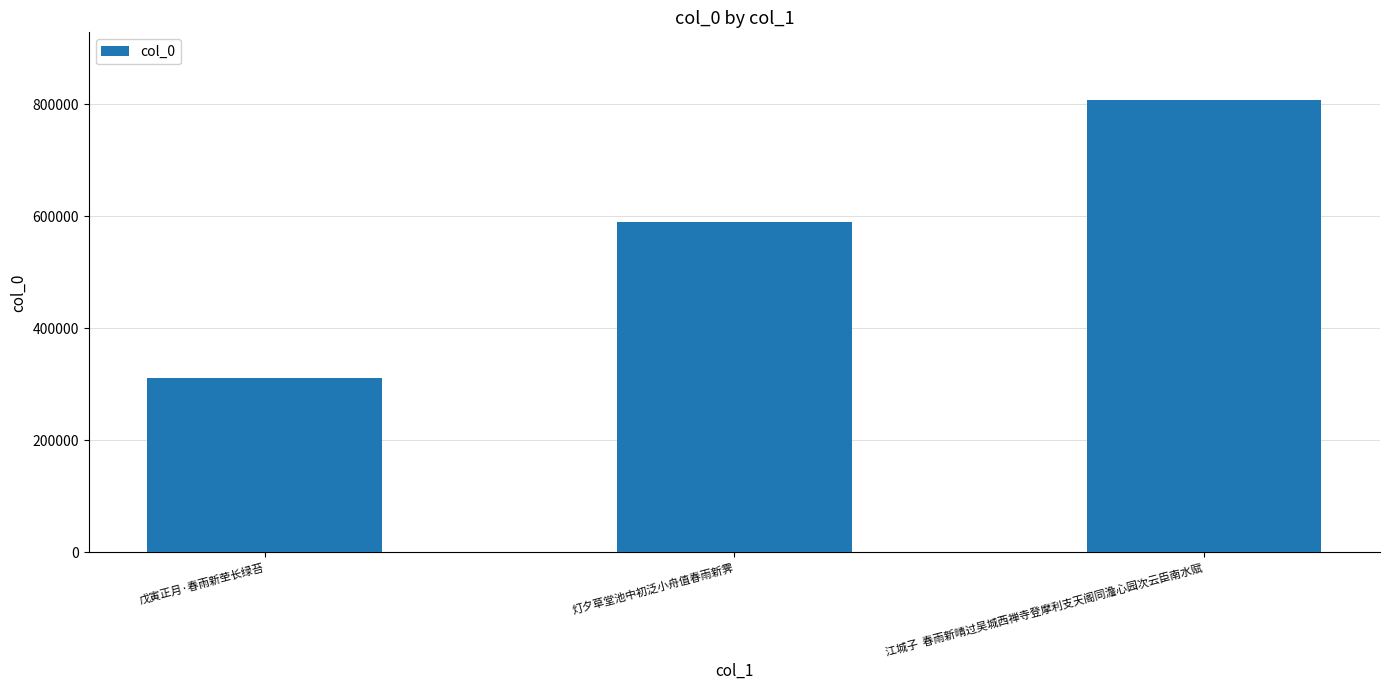

How many values are below 588842?

1